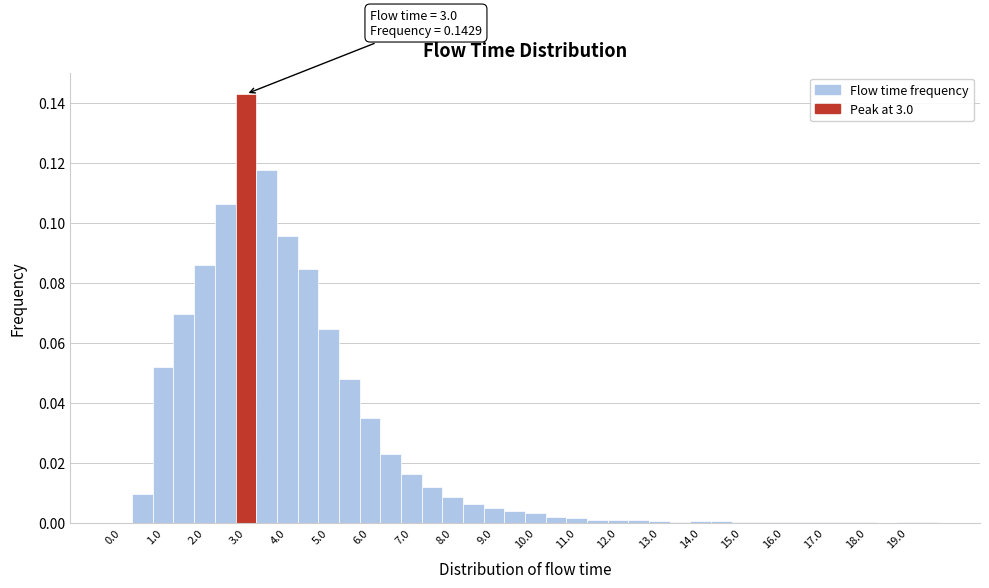

Over which range of the x-axis is the bar tallest?

2.75 to 3.25